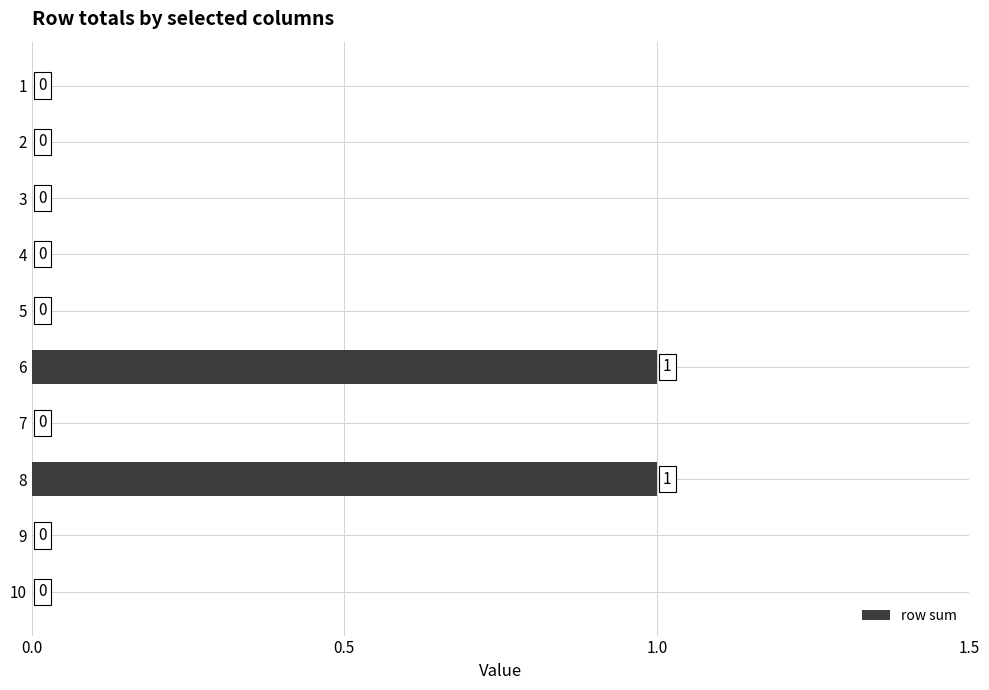

The chart shows a value of 0 at 2. True or false?

True